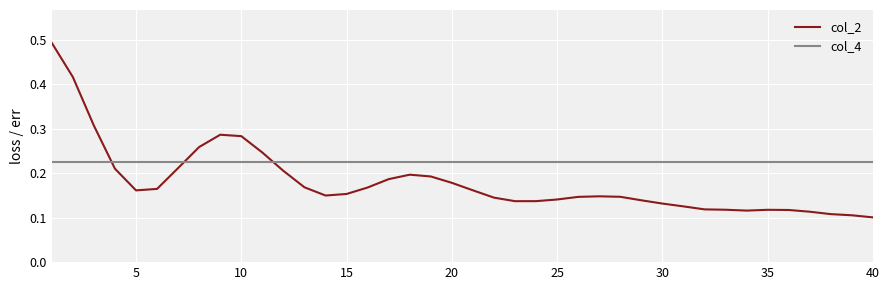

List the series in order of their overall mean, lowest first.

col_2, col_4